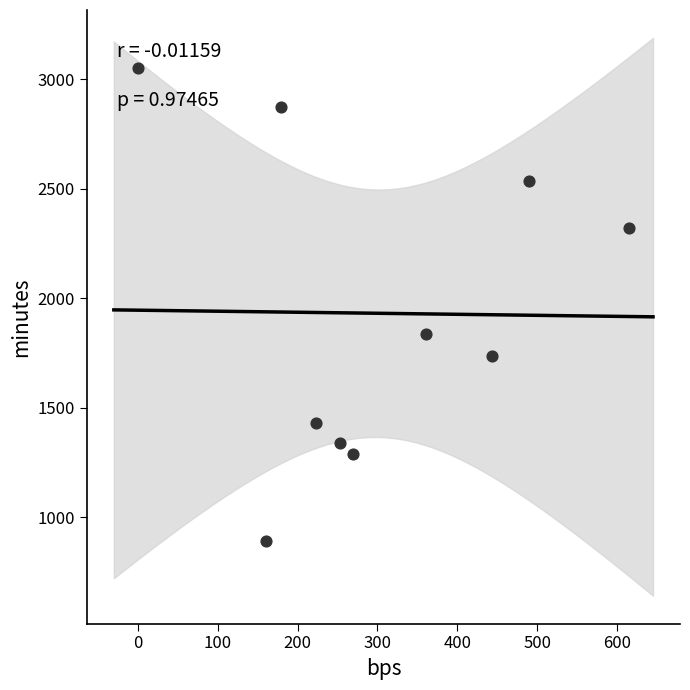

What is the range of X values (max minus min)?

615